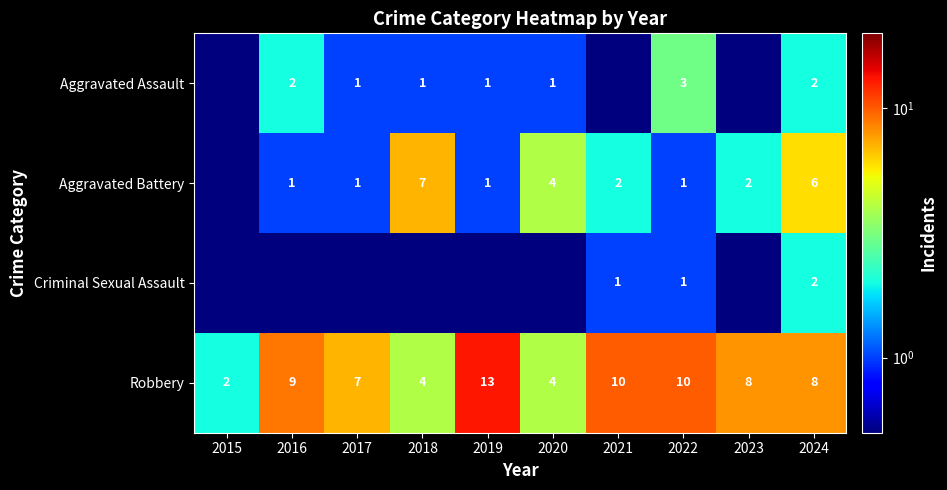

What is the approximate value of Robbery at 2015?

2.0